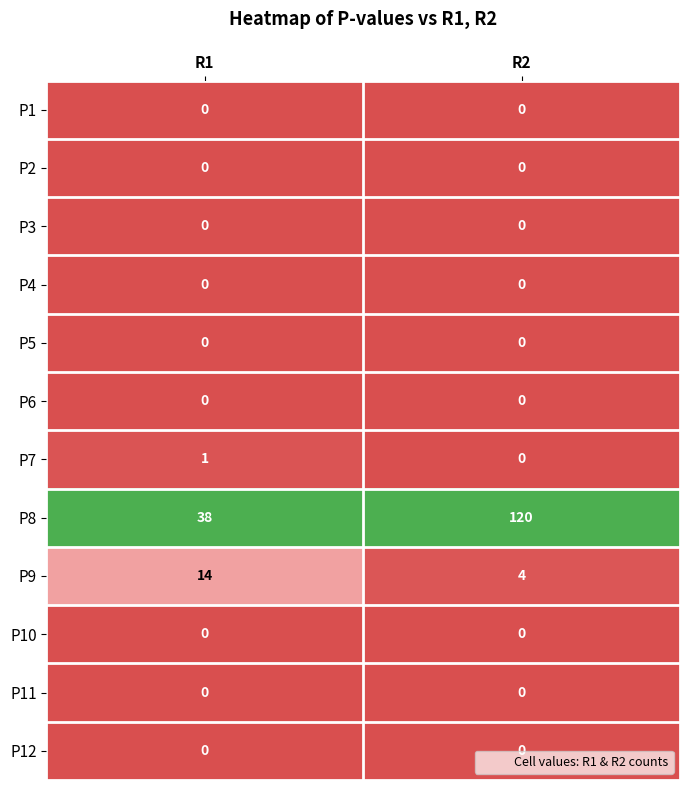

Which category has the highest value in the P9 series?

R1